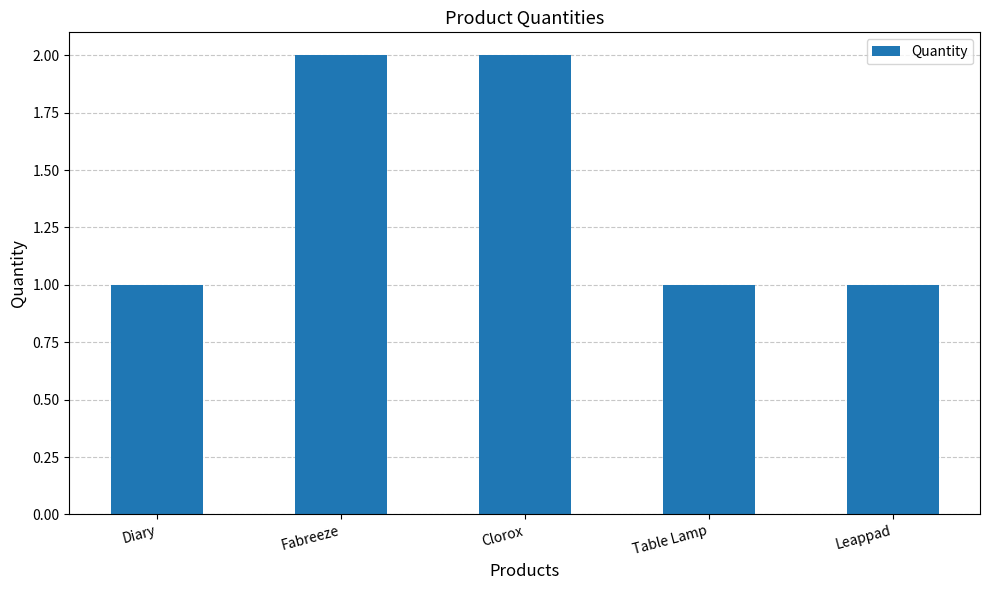

Are the bars grouped side by side (vs. stacked)?

No